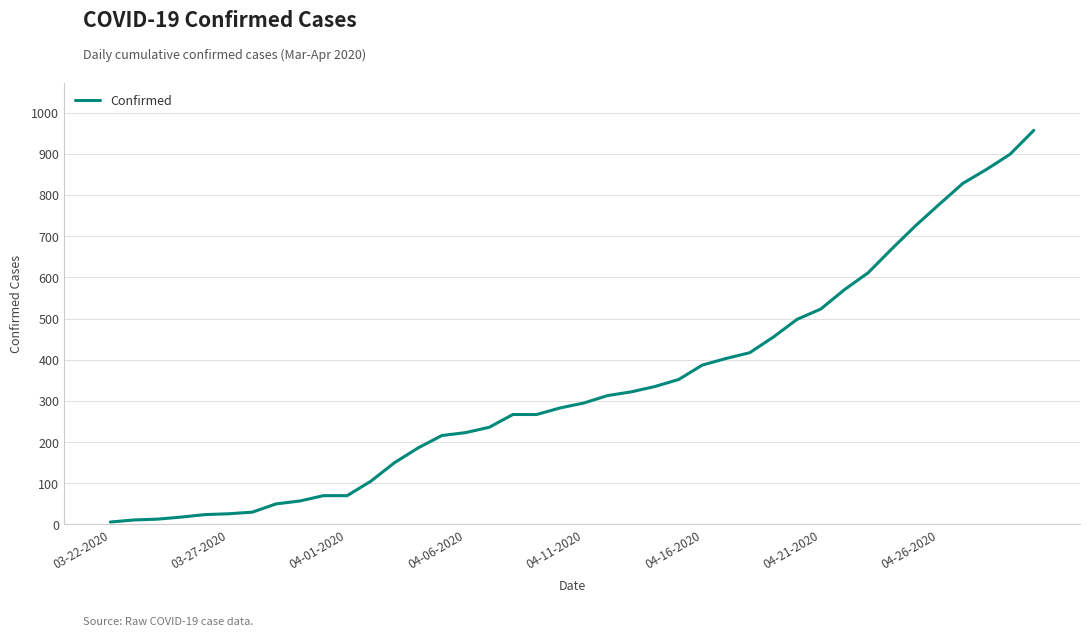

What is the maximum value shown in the chart?

957